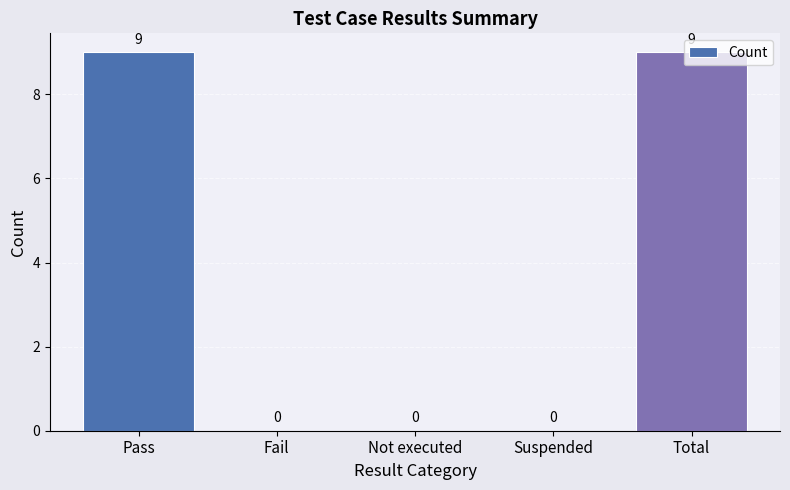

What is the greatest value displayed?

9